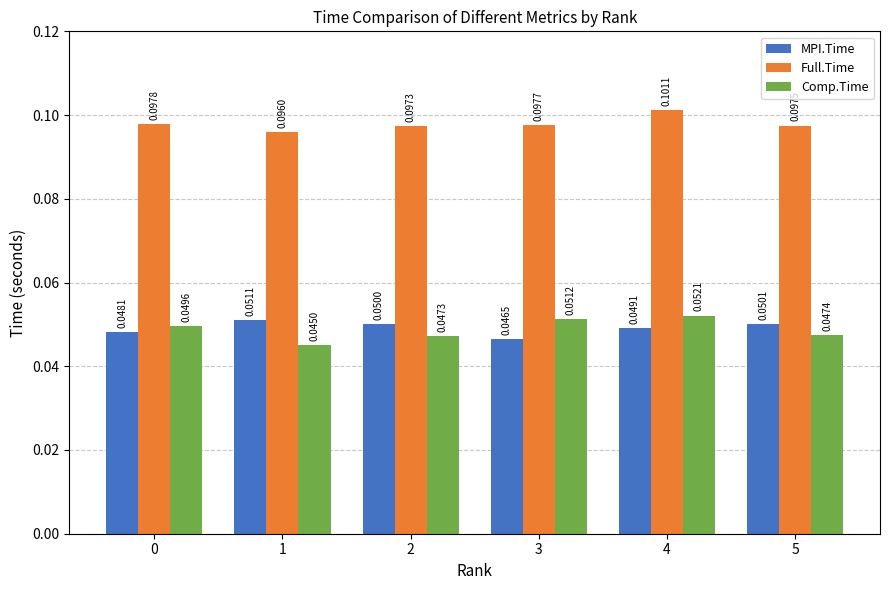

Which series has the largest range (max minus min)?

Comp.Time